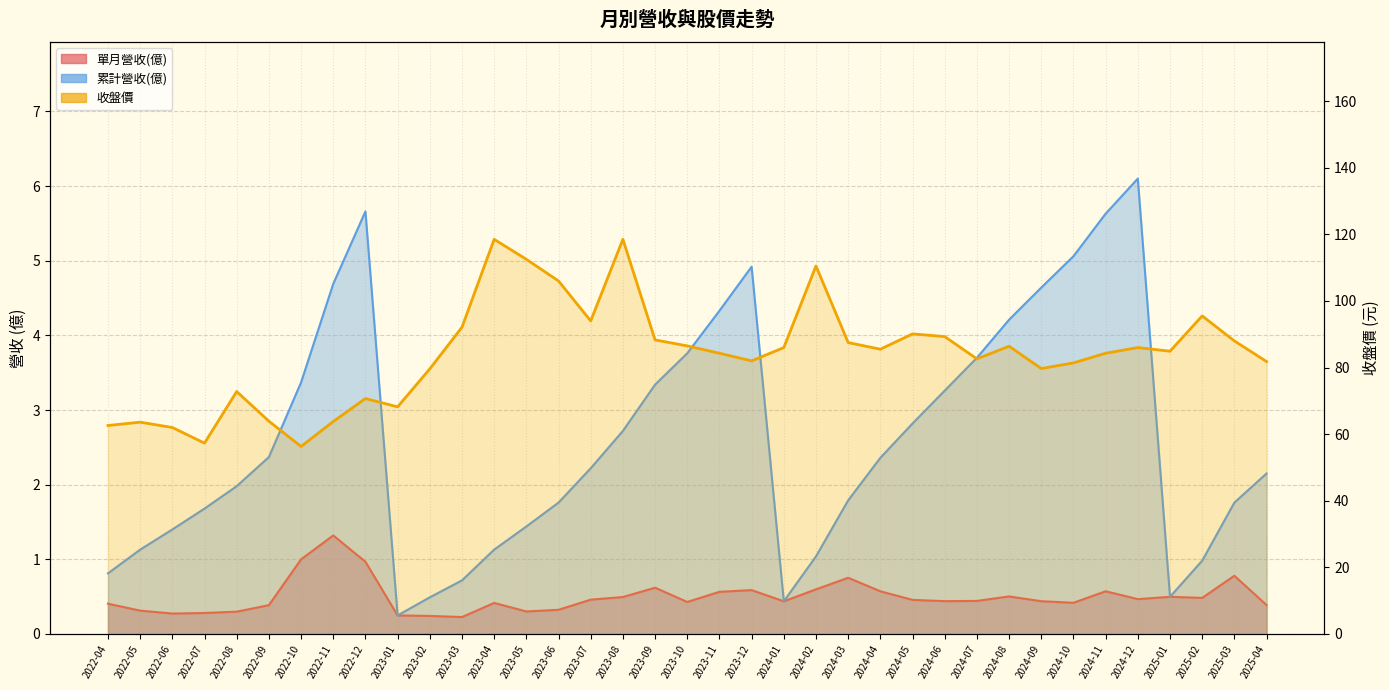

What is the value of the 收盤價 point at the 3rd from the left?

62.0